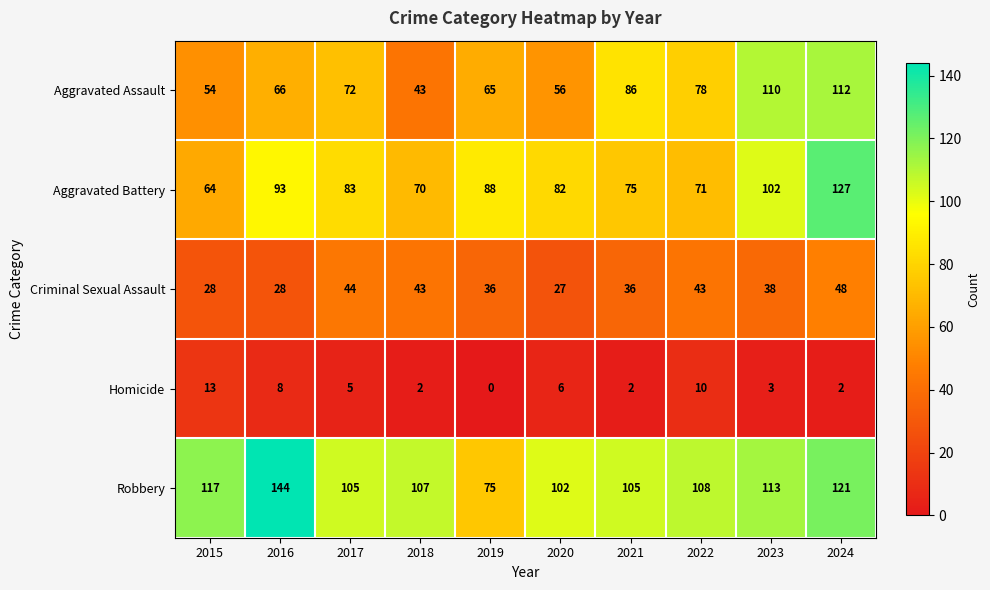

What is the spread (max minus min) of values at 2015?

104